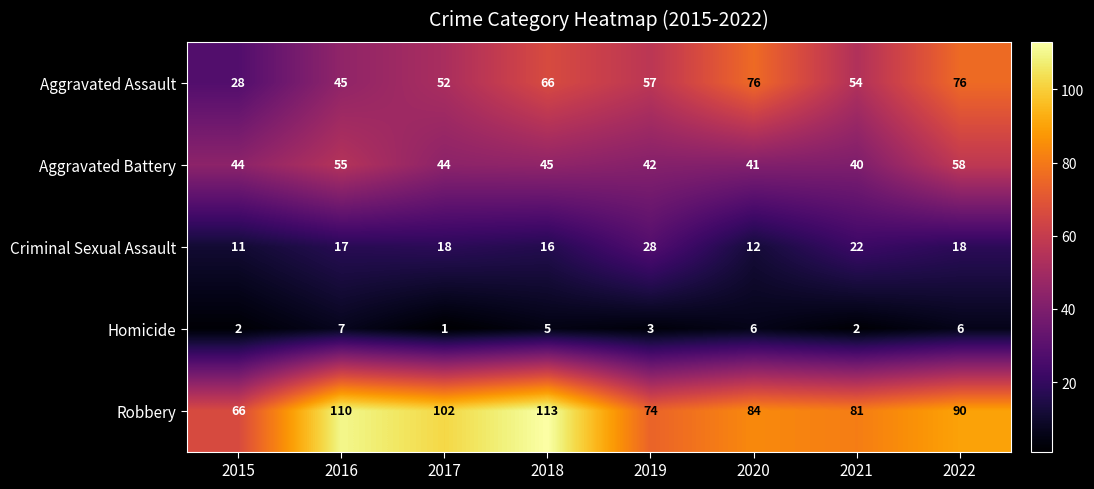

Which series has the largest total across all categories?

Robbery